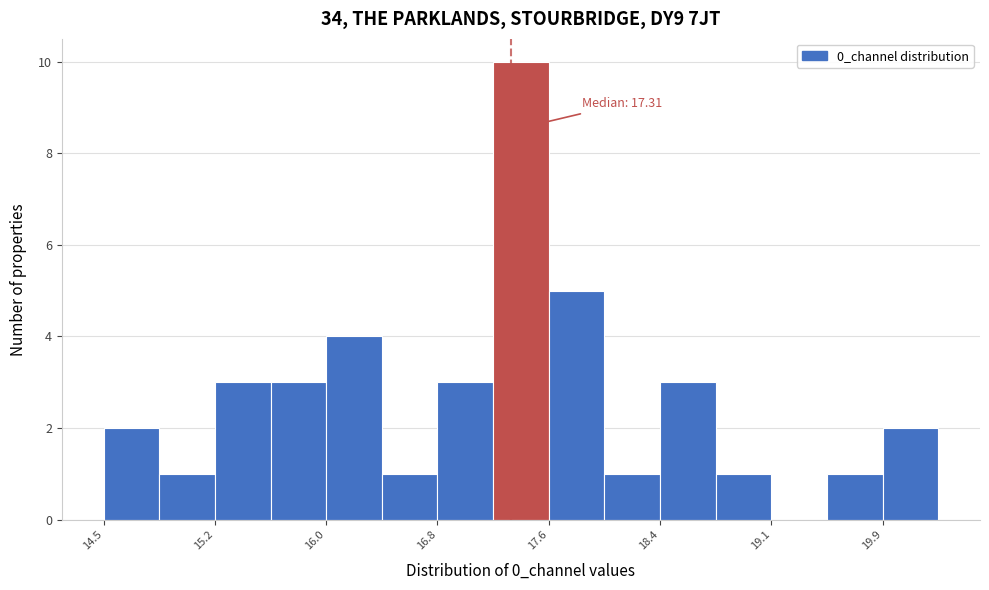

Around what value on the x-axis is the tallest bar? Give the approximate position of its centre, as read against the axis.

17.4